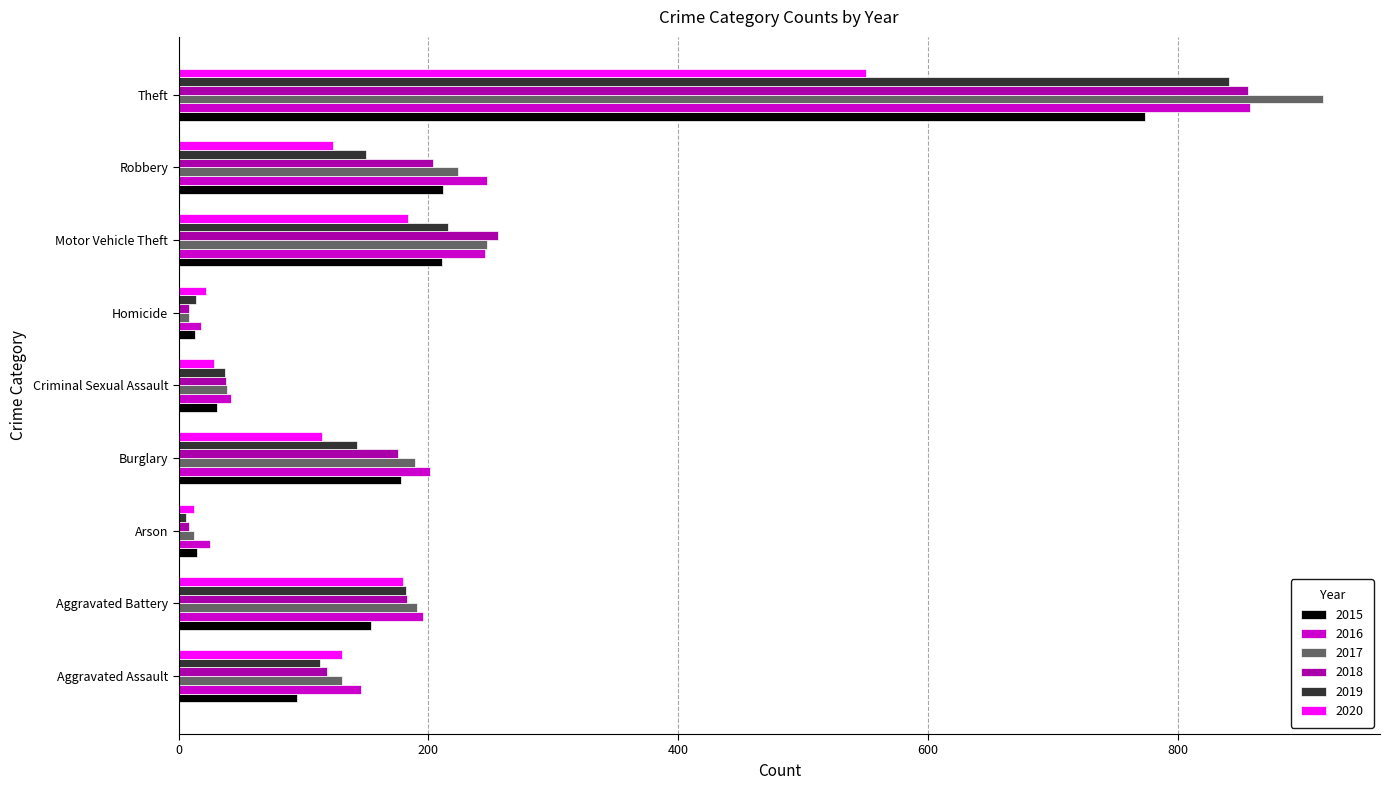

Is it true that 2017 equals 131 at Aggravated Assault?

True